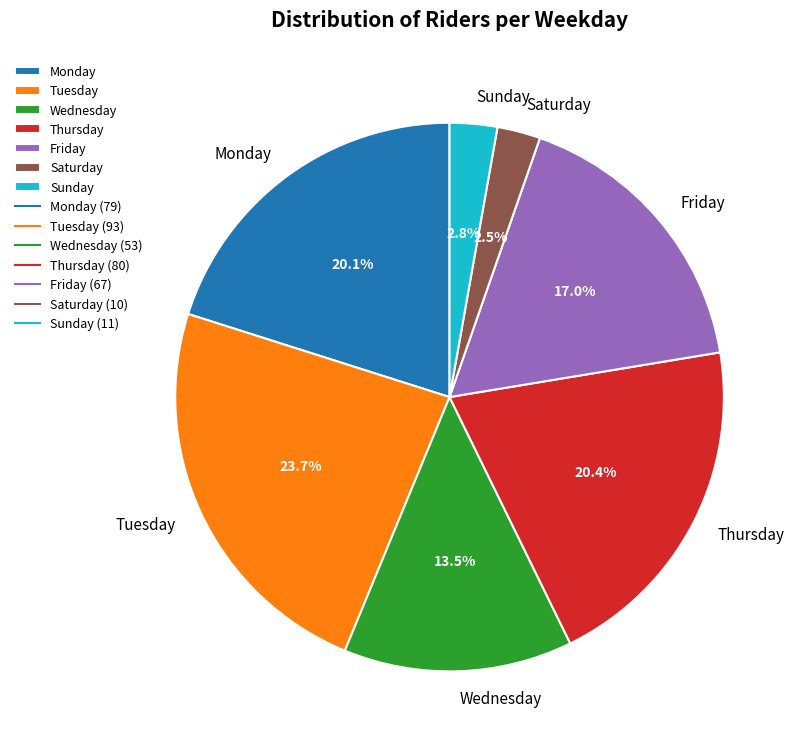

Is there a majority slice in this chart?

No